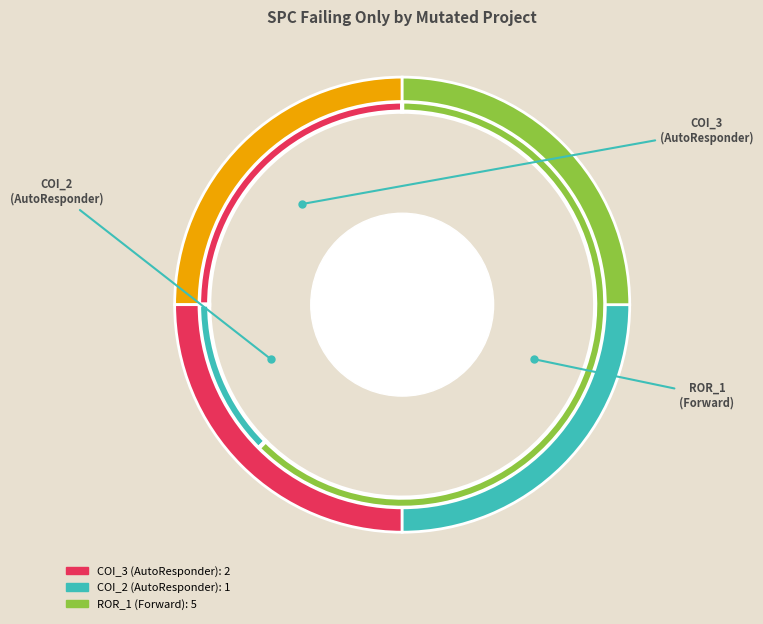

To the nearest percent, what portion does Forward.EmailSystem.Client.ROR_1 represent?

62%